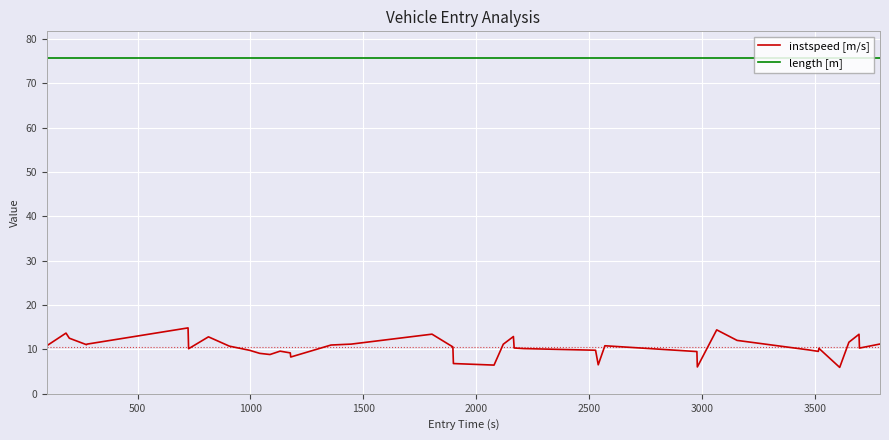

What is the minimum value shown in the chart?

6.0